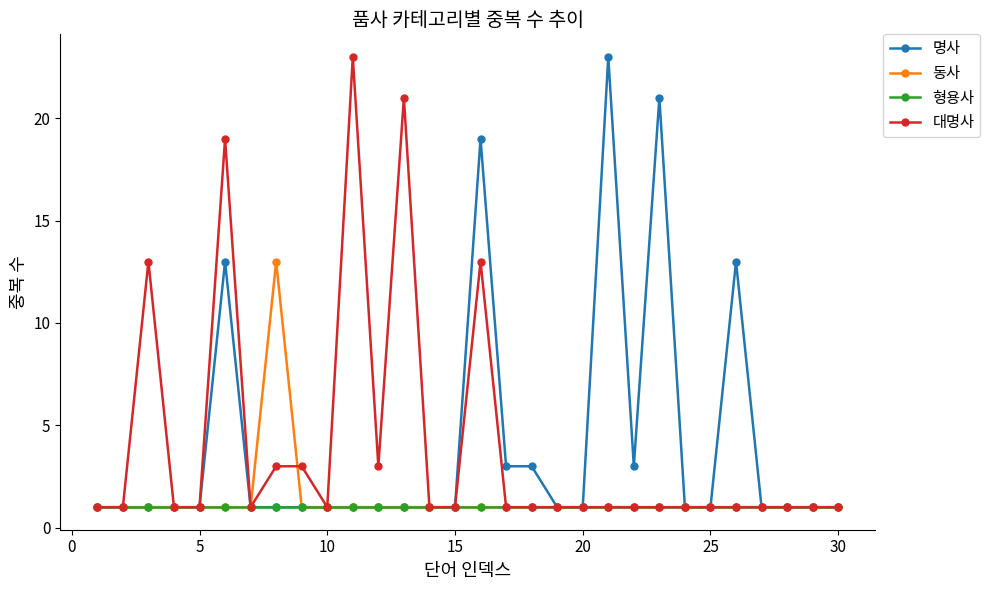

Reading left to right, extract all data points from this chart.

명사: 1	1	1	1	1	13	1	1	1	1	1	1	1	1	1	19	3	3	1	1	23	3	21	1	1	13	1	1	1	1
동사: 1	1	1	1	1	1	1	13	1	1	1	1	1	1	1	1	1	1	1	1	1	1	1	1	1	1	1	1	1	1
형용사: 1	1	1	1	1	1	1	1	1	1	1	1	1	1	1	1	1	1	1	1	1	1	1	1	1	1	1	1	1	1
대명사: 1	1	13	1	1	19	1	3	3	1	23	3	21	1	1	13	1	1	1	1	1	1	1	1	1	1	1	1	1	1